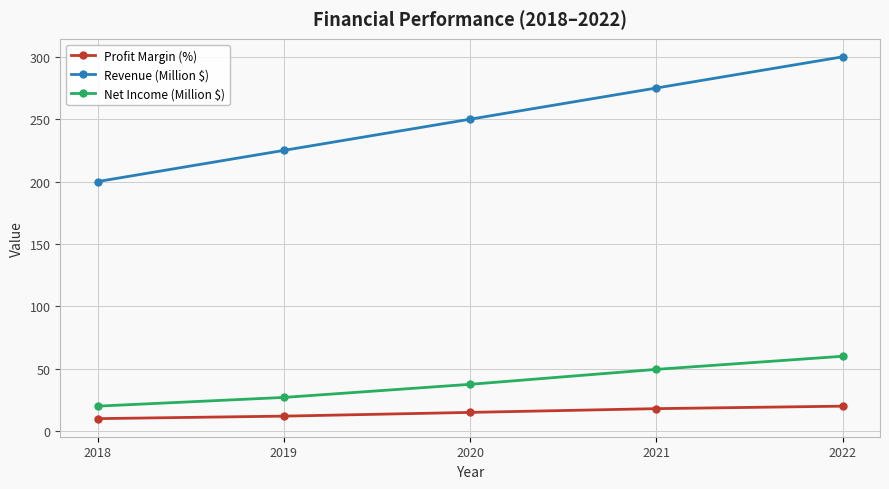

Count the number of categories in the chart.

5